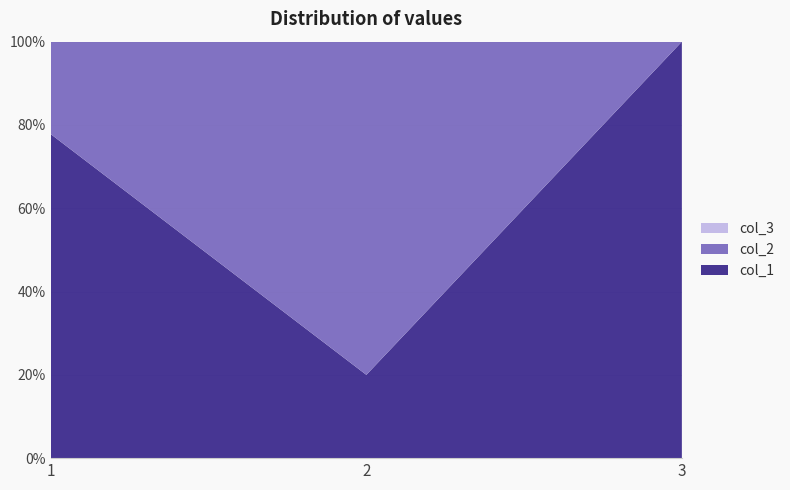

Reading right to left, list all the values displayed in this chart.

col_1: 2	5	28
col_2: 0	20	8
col_3: 0	0	0